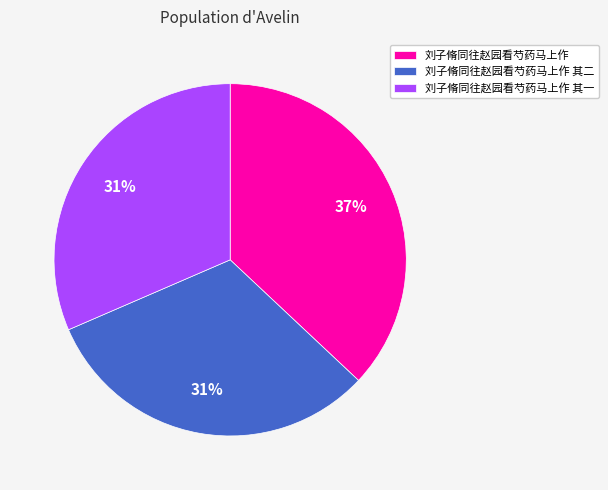

Which has a higher value, 刘子脩同往赵园看芍药马上作 or 刘子脩同往赵园看芍药马上作 其二?

刘子脩同往赵园看芍药马上作